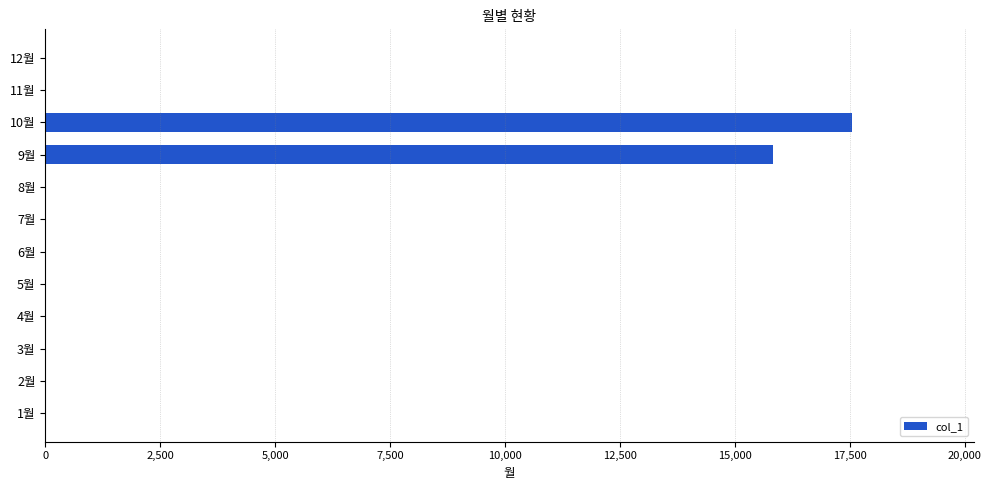

Is it true that the value at 8월 is -7046?

False